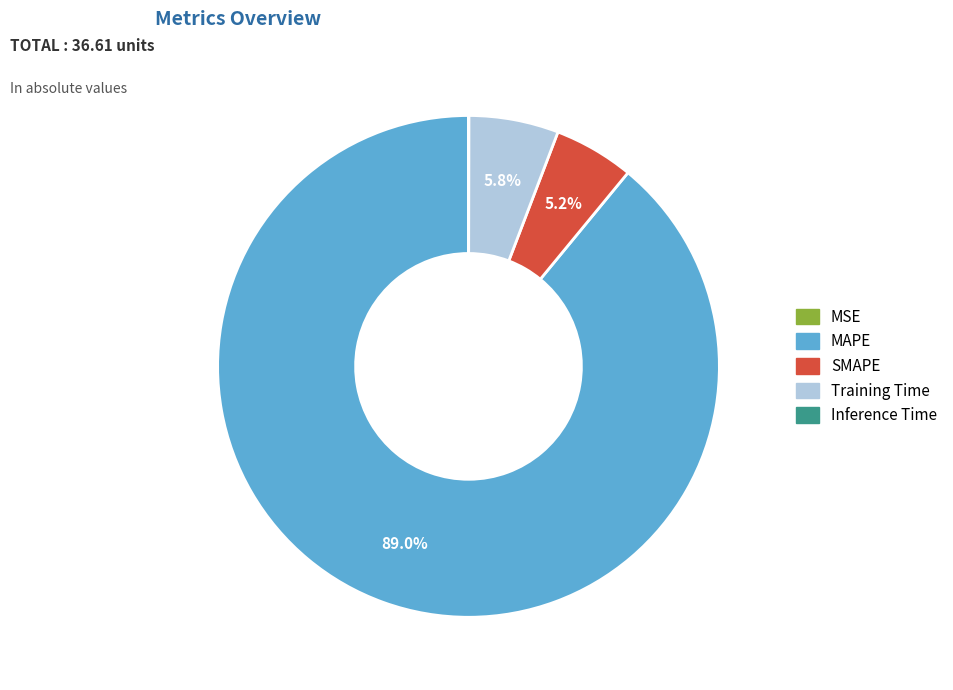

Which category has the biggest portion of the pie?

MAPE